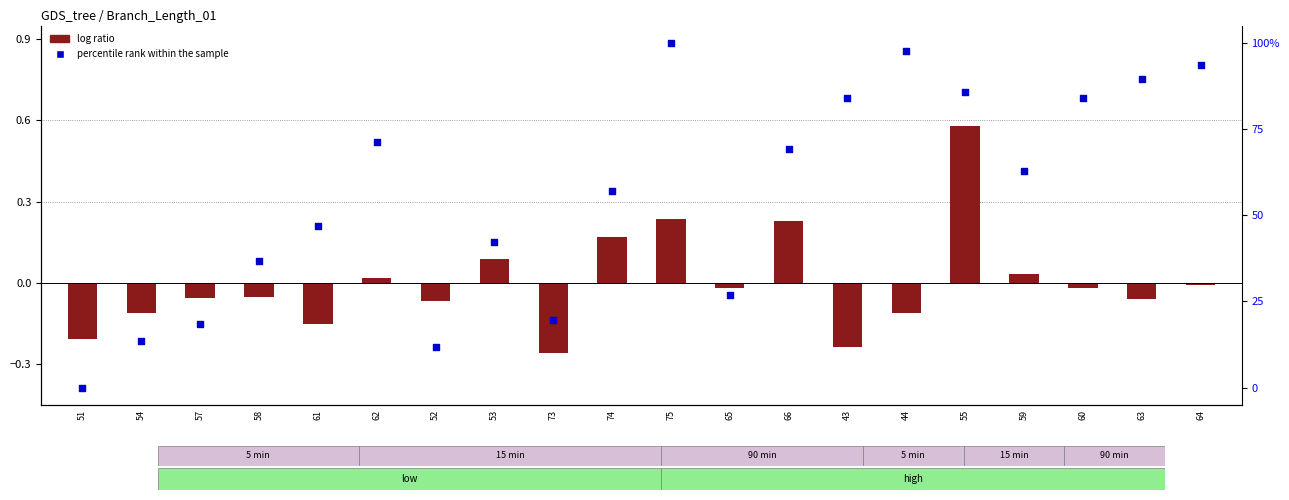

At how many categories does at least one series exceed 90?

3